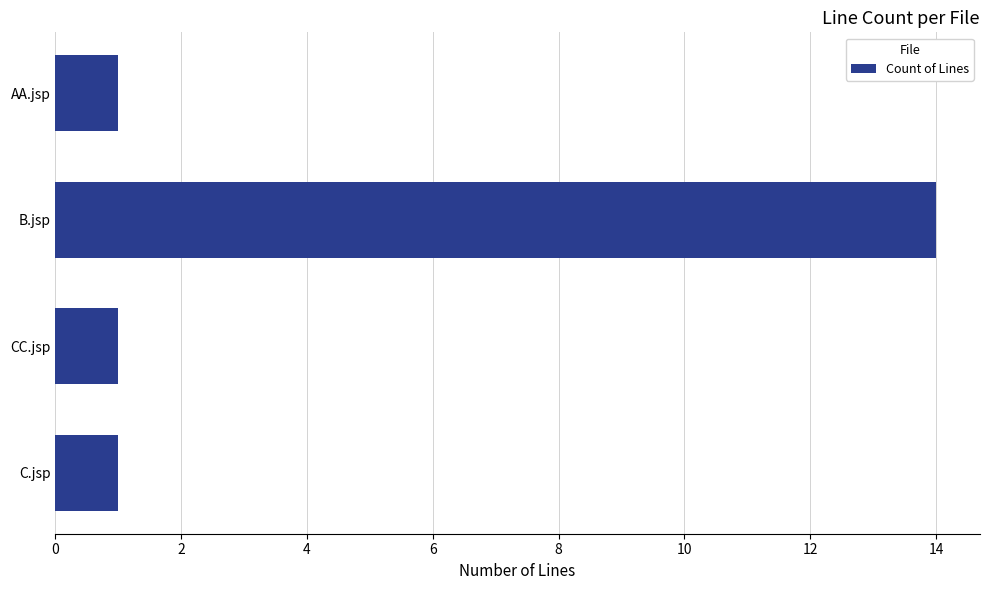

Does the chart contain any negative values?

No